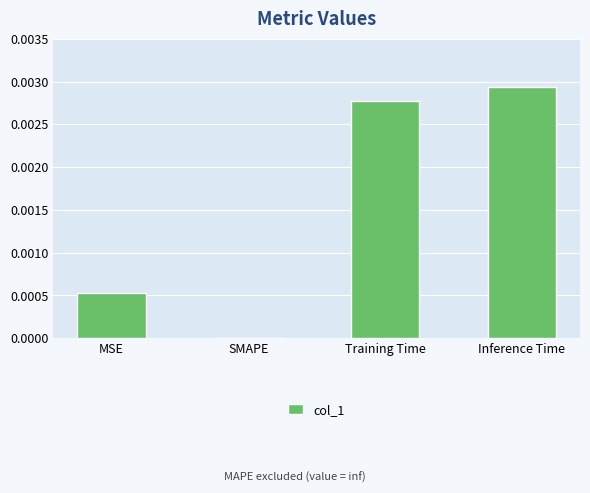

The value at Inference Time is 0.0. True or false?

True